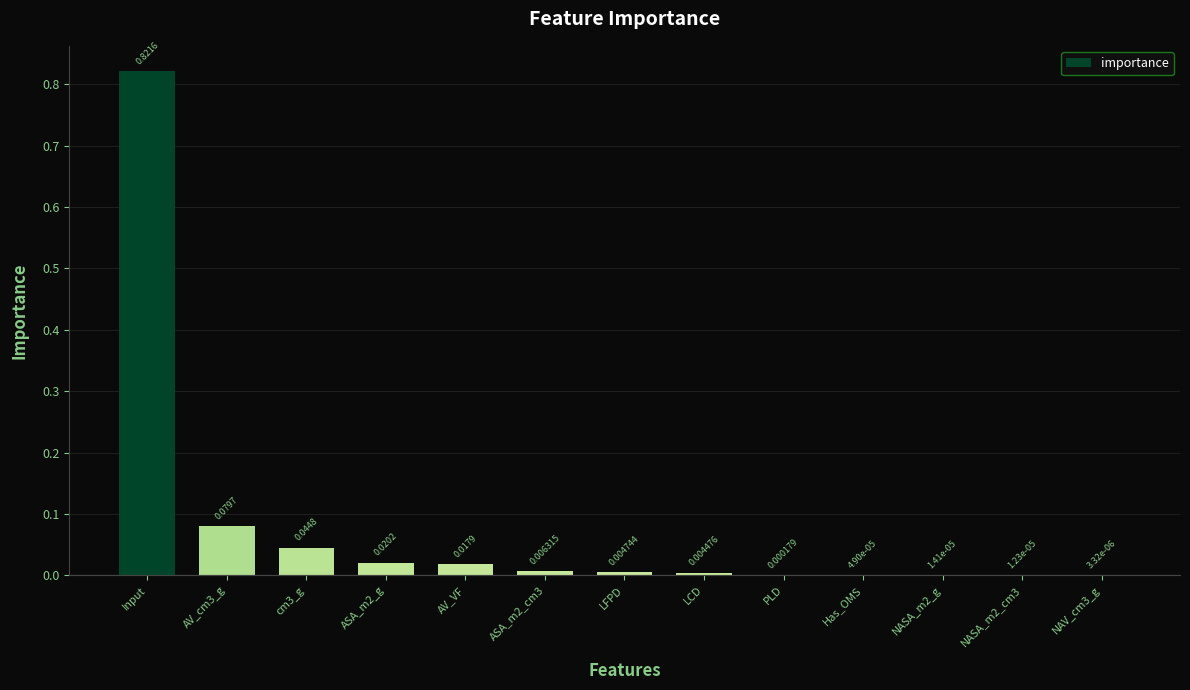

Between ASA_m2_cm3 and Input, which is larger?

Input